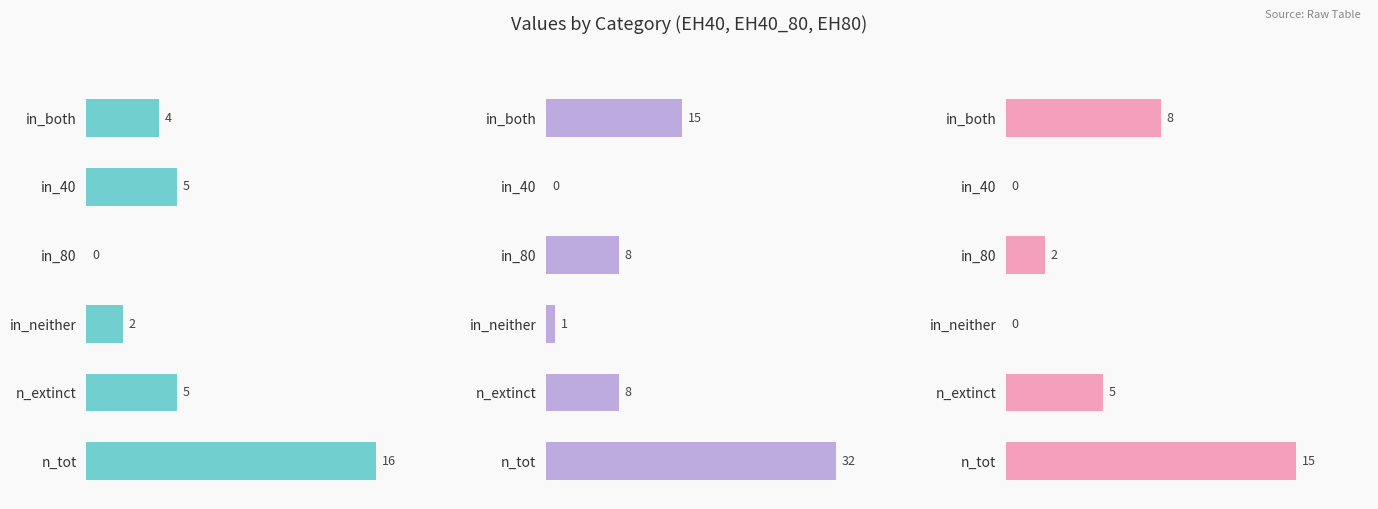

How many values in the EH40 series exceed 5?

1